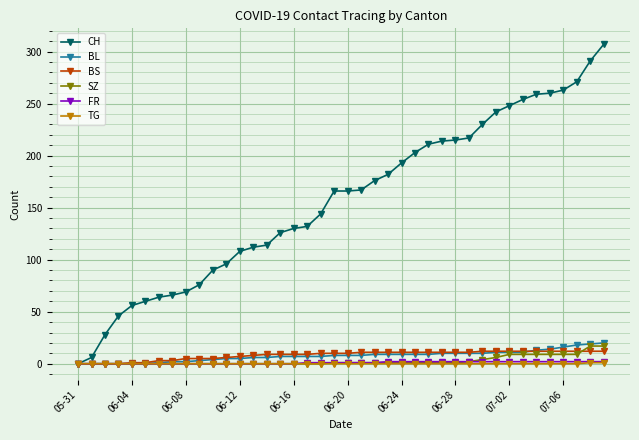

At how many categories does at least one series exceed 140?

22